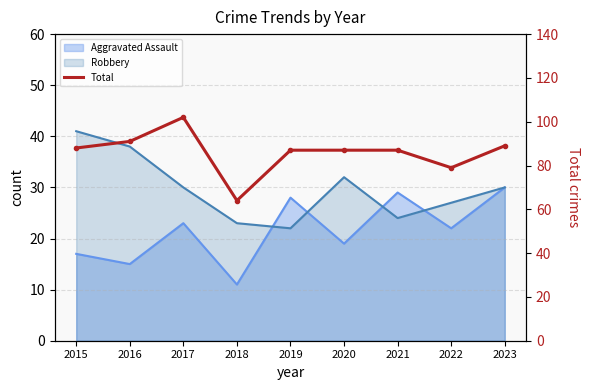

Where is the first local minimum?

2018